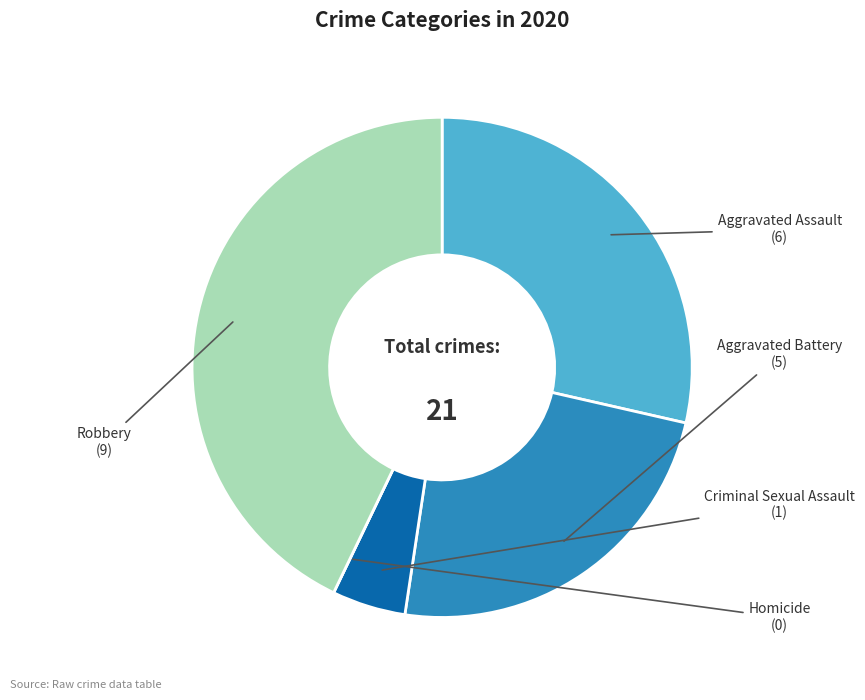

Is there a majority slice in this chart?

No